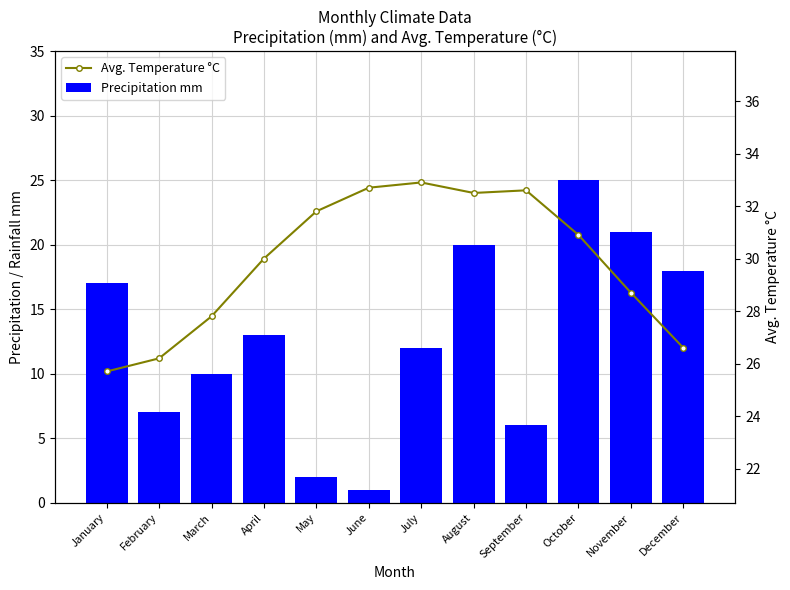

What is the lowest value of the Precipitation mm series?

1.0